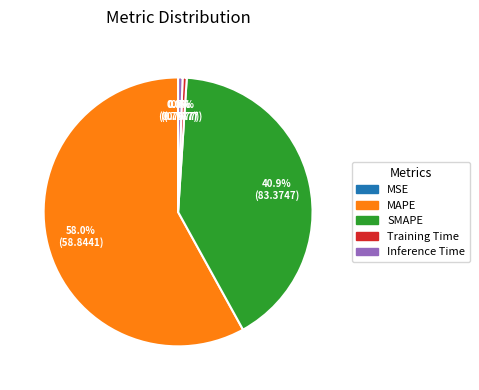

What percentage do SMAPE and Training Time together represent?

41.4%